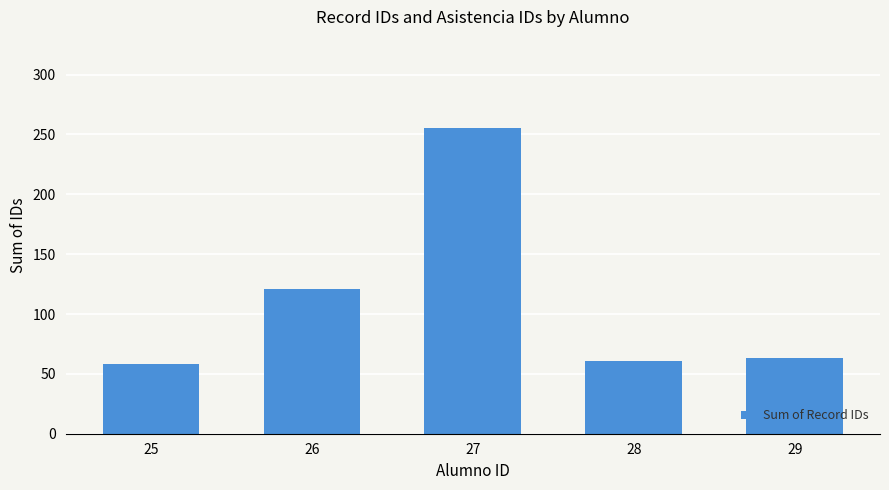

The chart shows a value of 420 at 27. True or false?

False